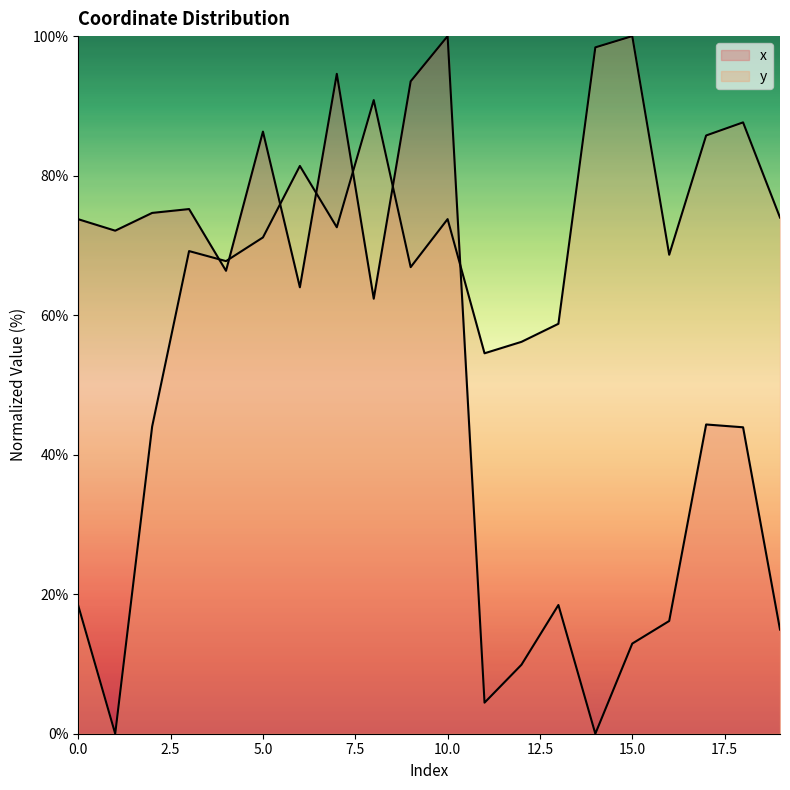

List the series in order of their overall mean, highest first.

y, x